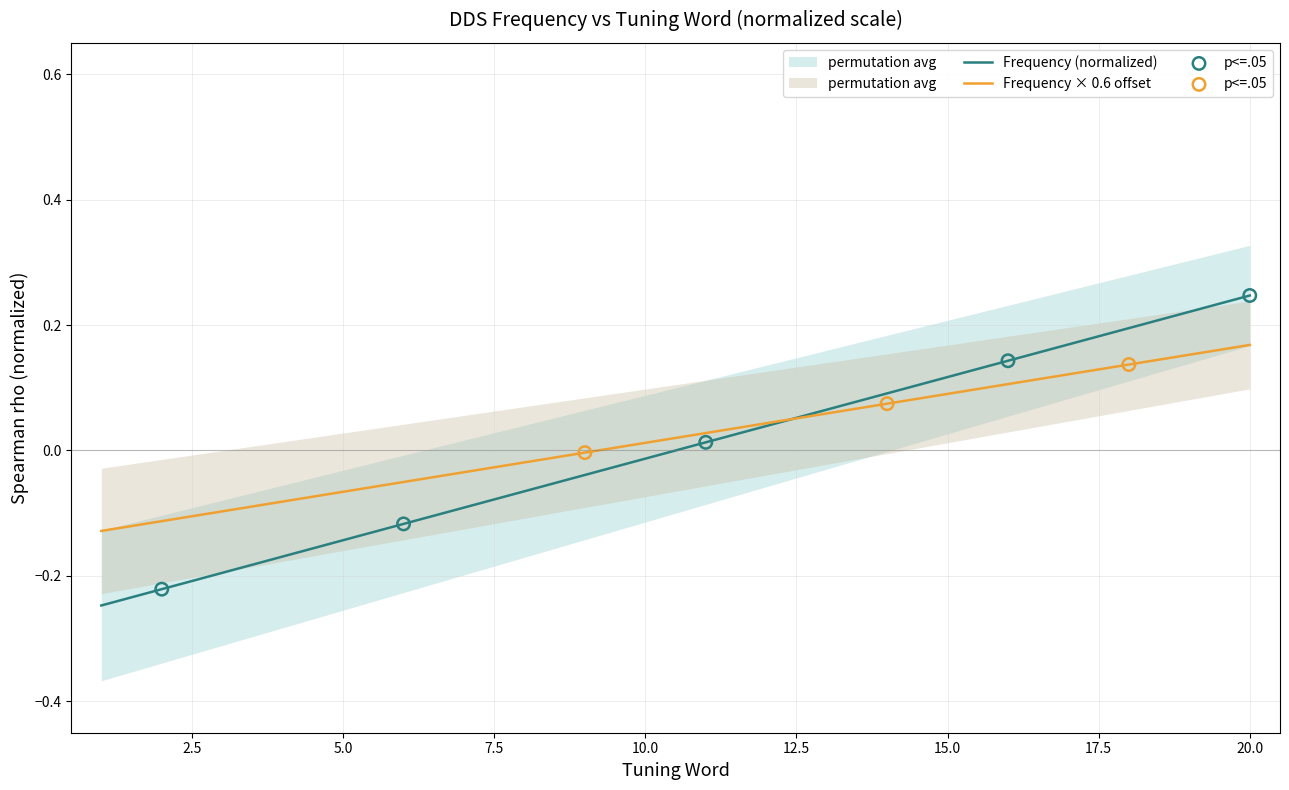

What is the change in value from 3 to 14?

+0.2